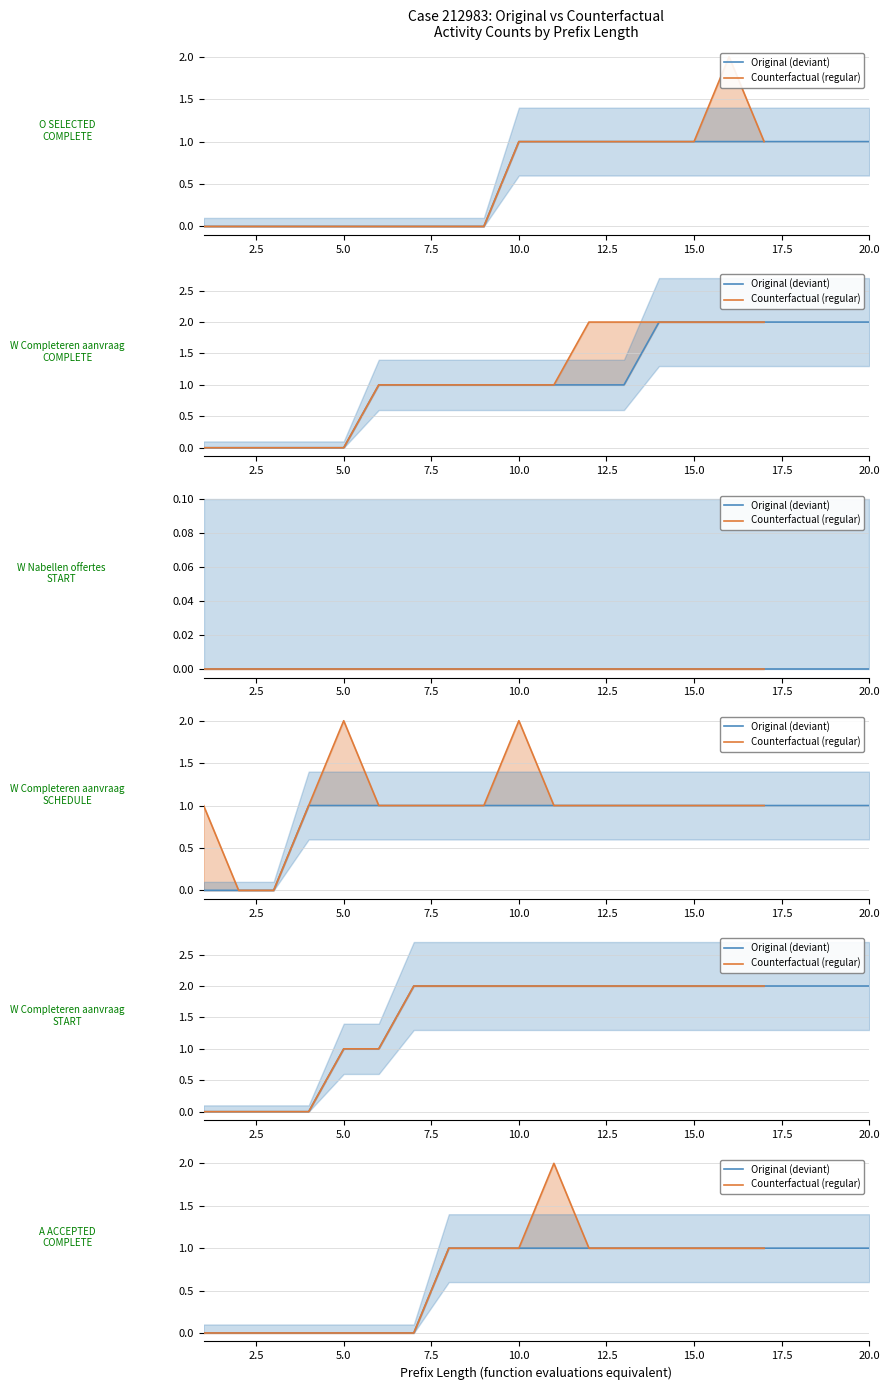

What is the sum of the A_ACCEPTED-COMPLETE values at 7 and 15?

1